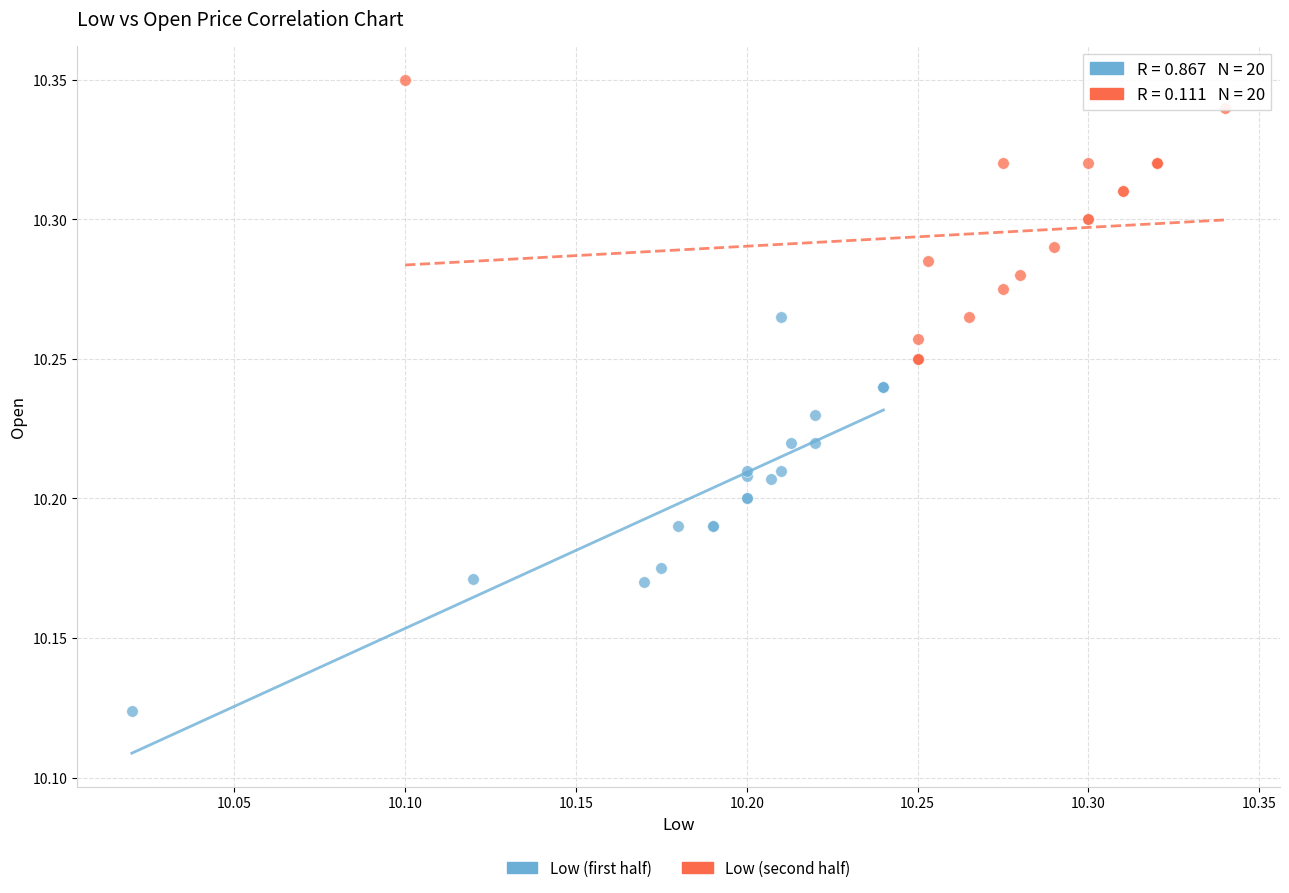

Which series has the widest spread of Y values?

Low (first half)